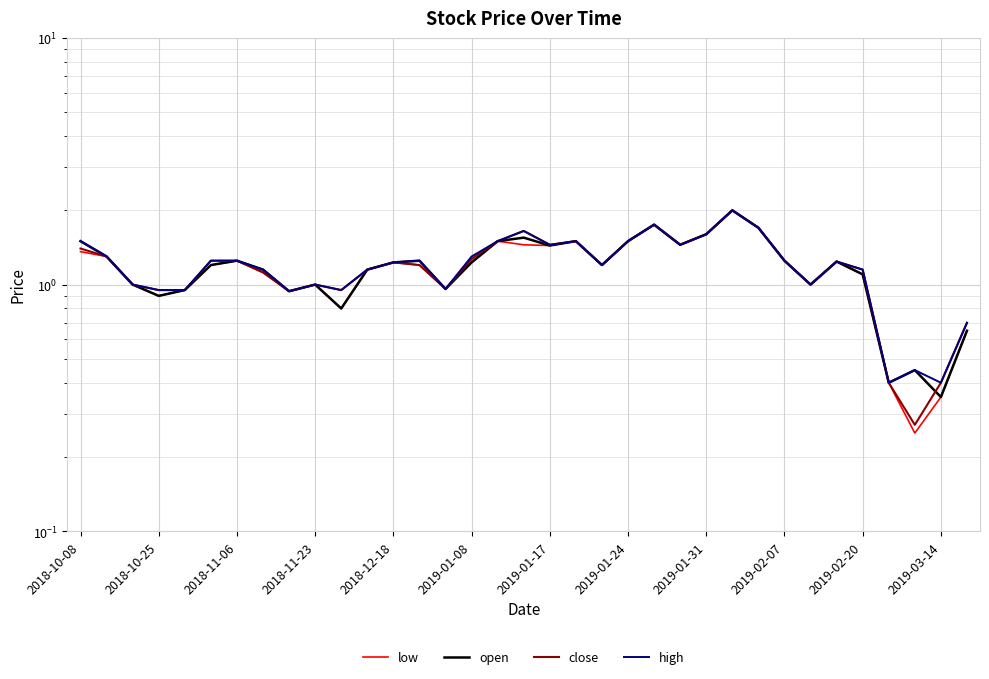

True or false: high and open cross at least once.

False